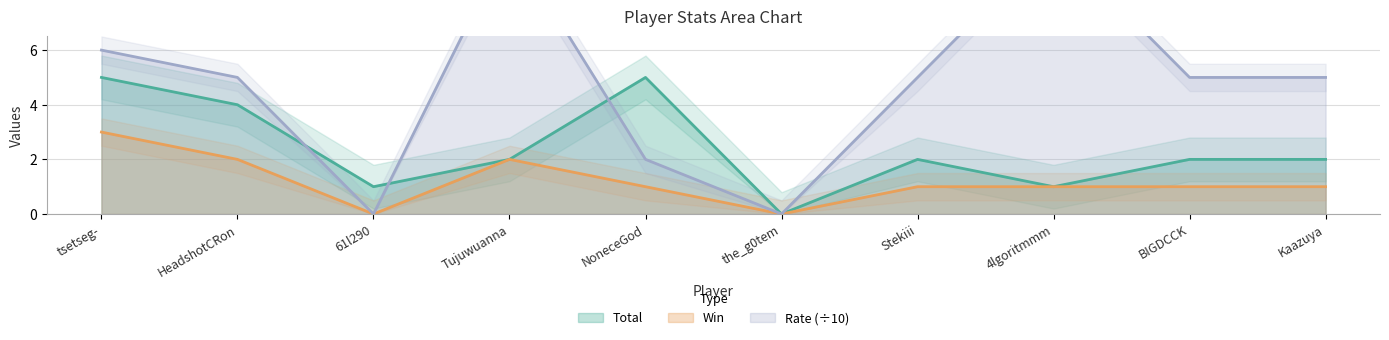

How many values in the Win series are below 1?

2